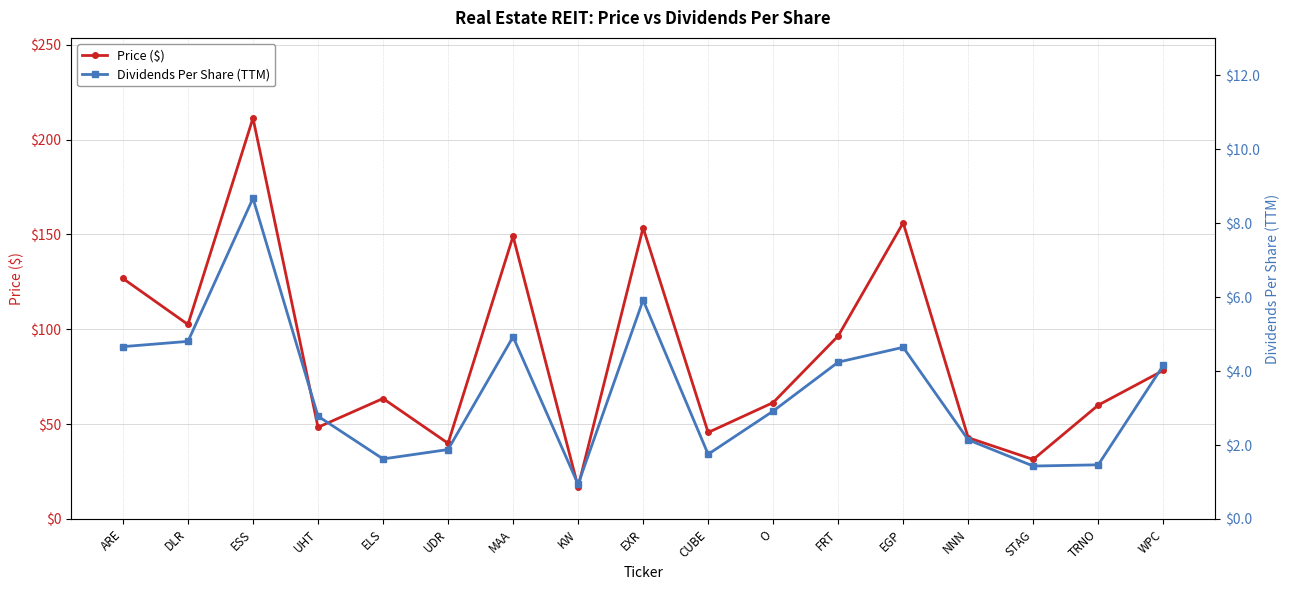

Which series has the largest range (max minus min)?

Price ($)